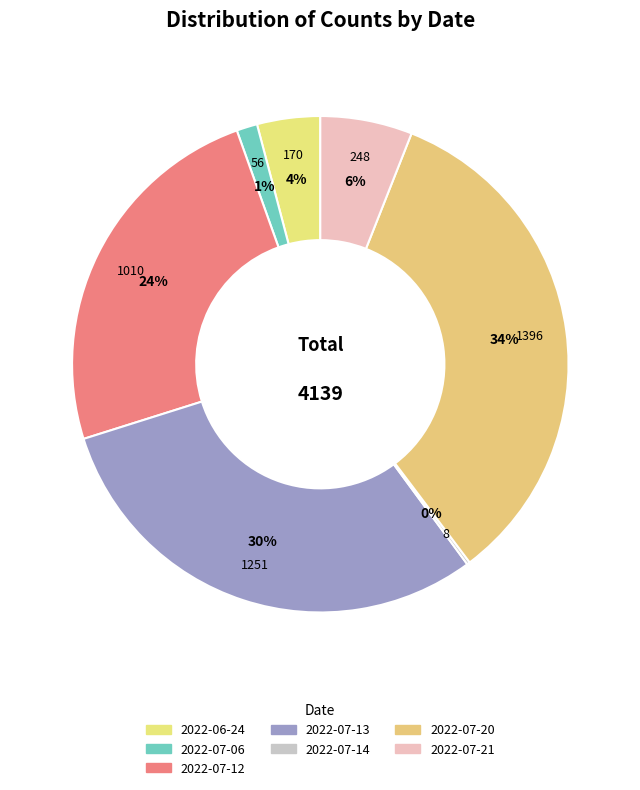

What is the ratio of the value at 2022-07-12 to the value at 2022-07-14?

126.2